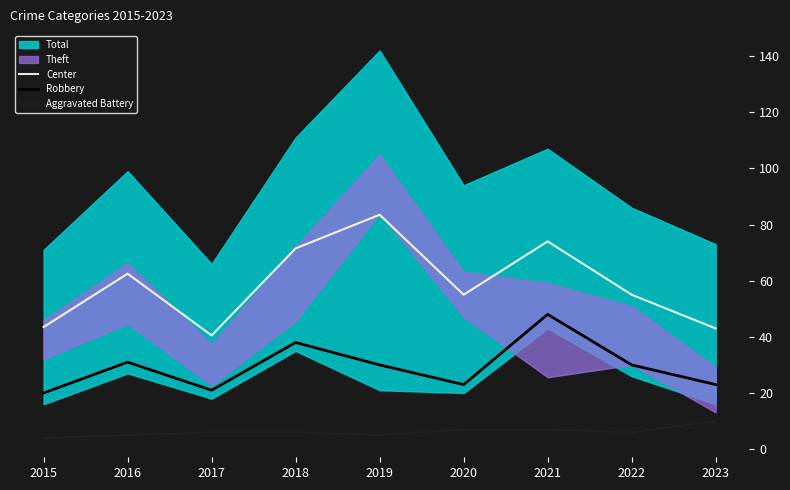

True or false: Robbery and Aggravated Battery intersect in this chart.

False